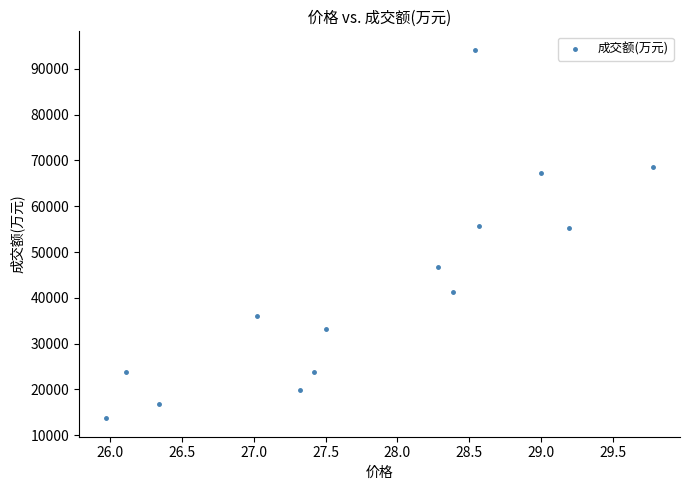

What is the range of Y values (max minus min)?

80466